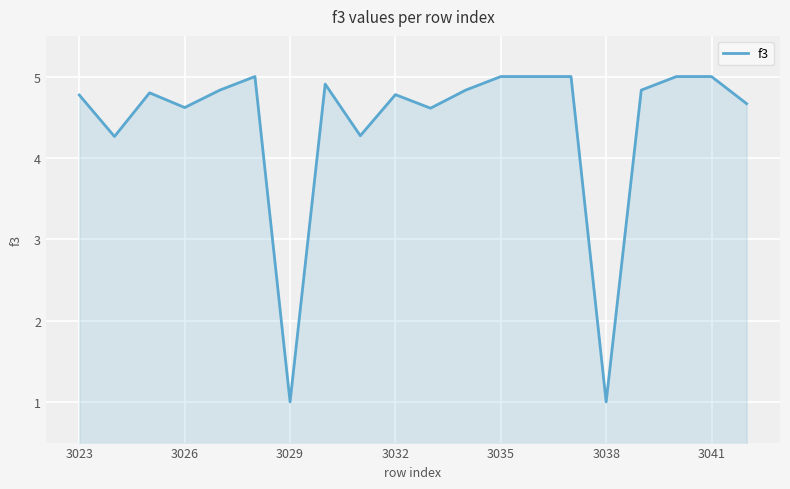

What is the greatest value displayed?

5.0